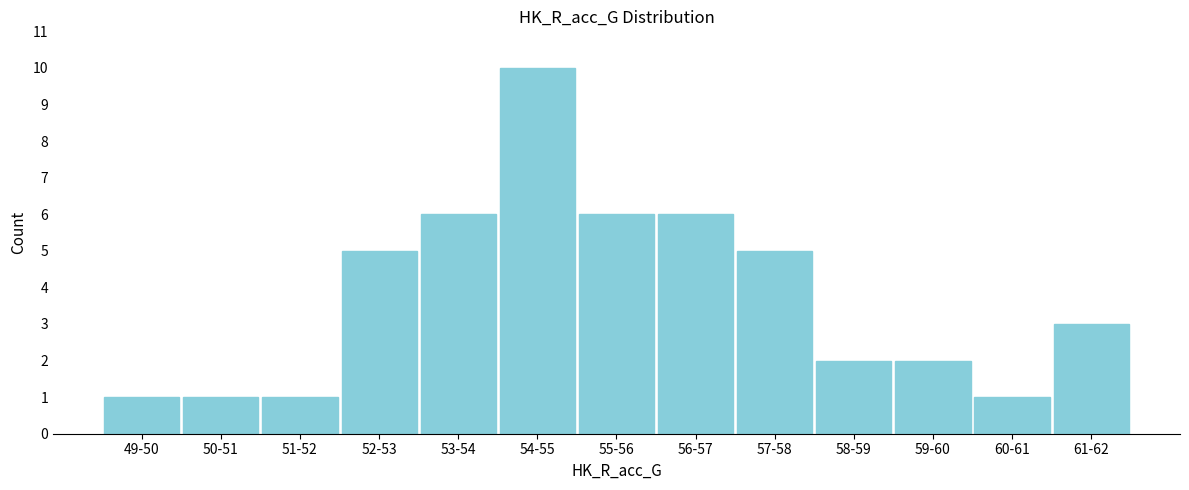

Reading left to right, what are all the values shown in this chart?

1	1	1	5	6	10	6	6	5	2	2	1	3